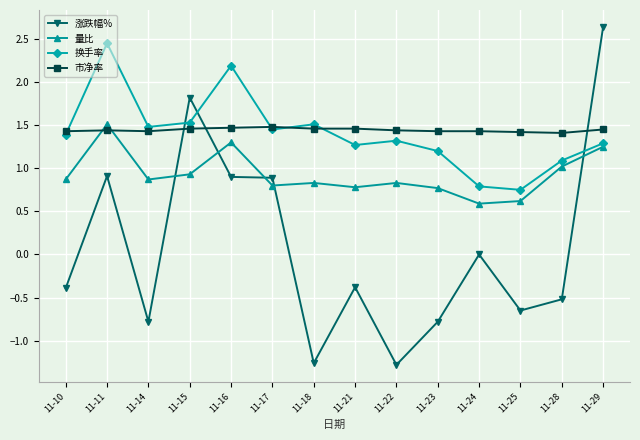

What is the sum of all 换手率 values?

19.7